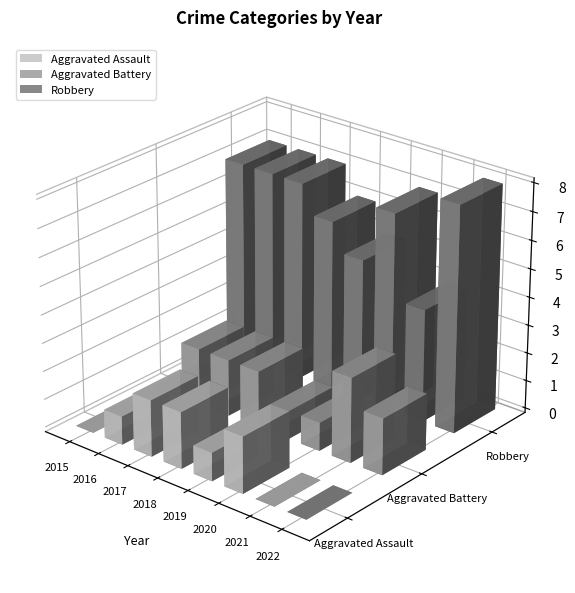

Reading left to right, extract all data points from this chart.

Aggravated Assault: 2015=0	2016=1	2017=2	2018=2	2019=1	2020=2	2021=0	2022=0
Aggravated Battery: 2015=0	2016=2	2017=2	2018=2	2019=1	2020=1	2021=3	2022=2
Robbery: 2015=7	2016=7	2017=7	2018=6	2019=5	2020=7	2021=4	2022=8